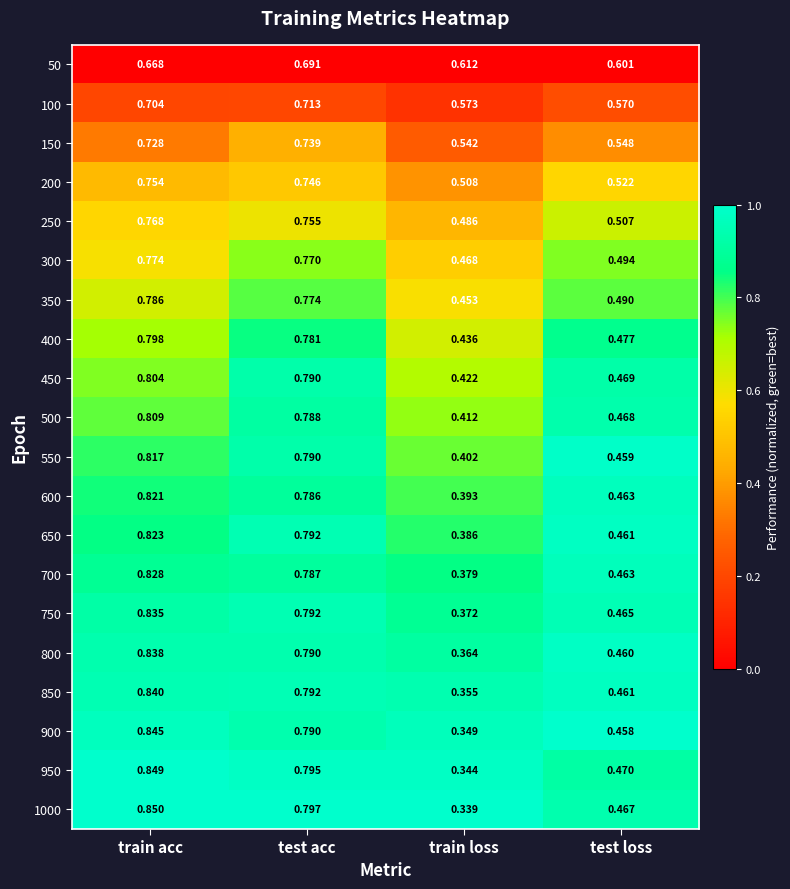

At how many categories does at least one series exceed 0?

4